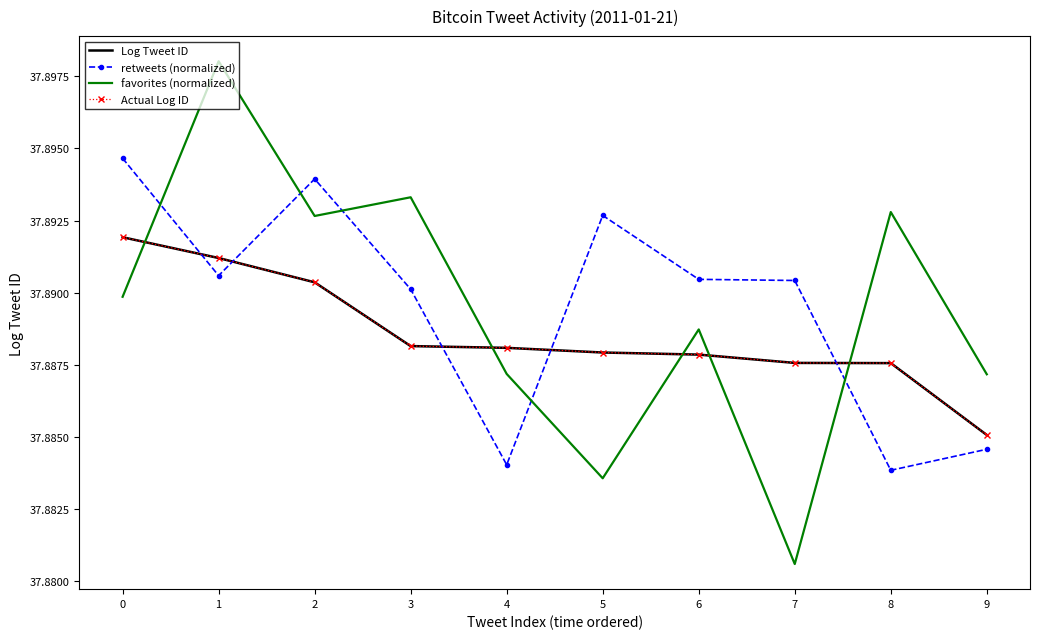

What is the total value across all series at 8?

151.6